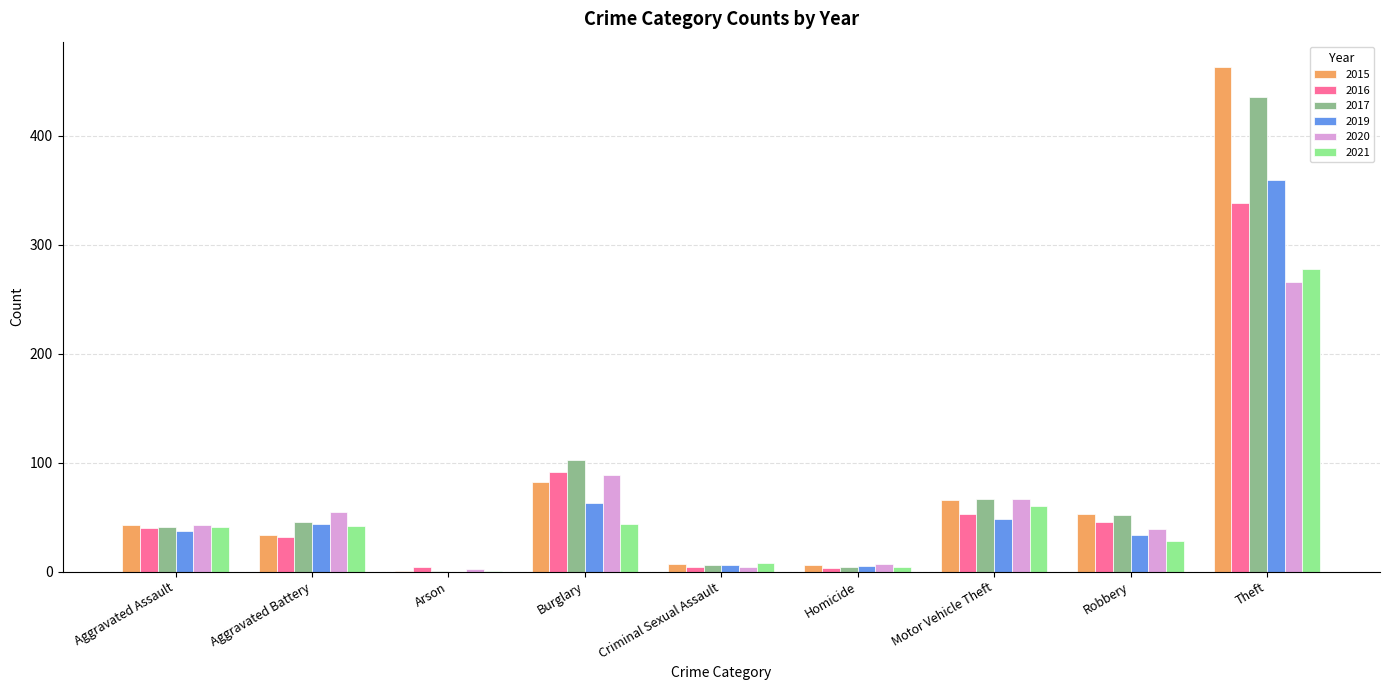

Which series has the largest range (max minus min)?

2015